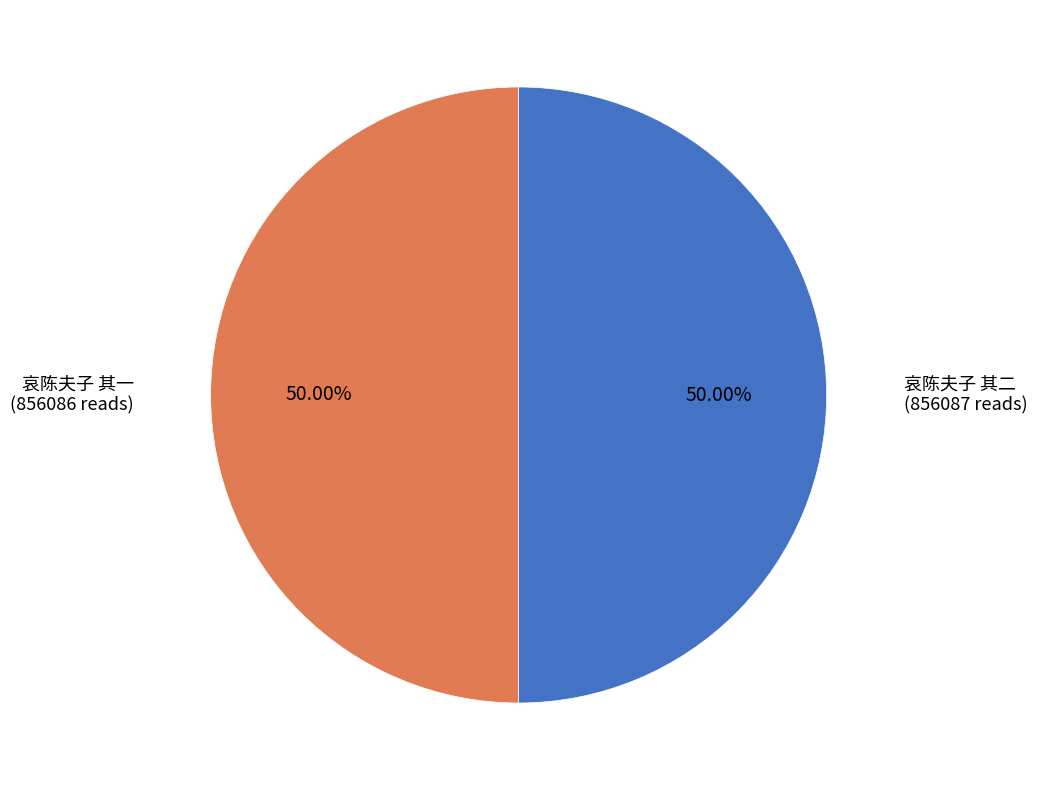

How many segments does this pie chart have?

2